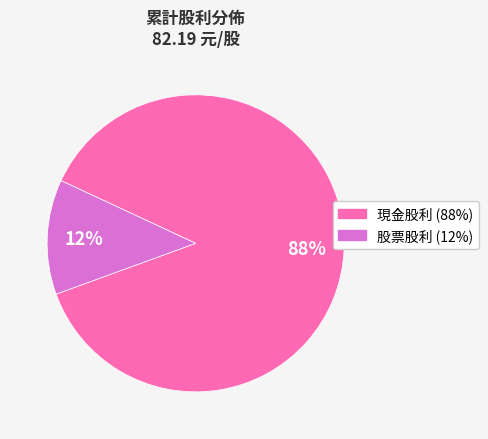

Which category has the biggest portion of the pie?

現金股利